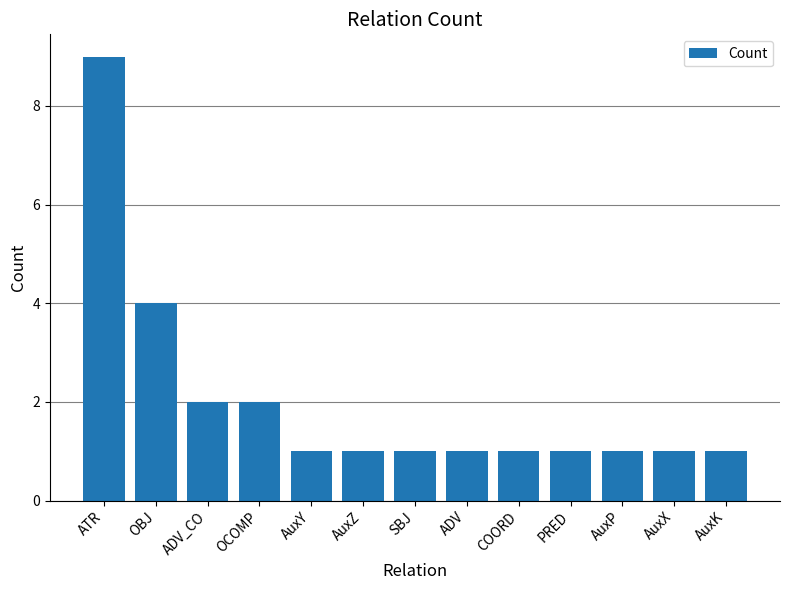

The value at ADV_CO is 2. True or false?

True